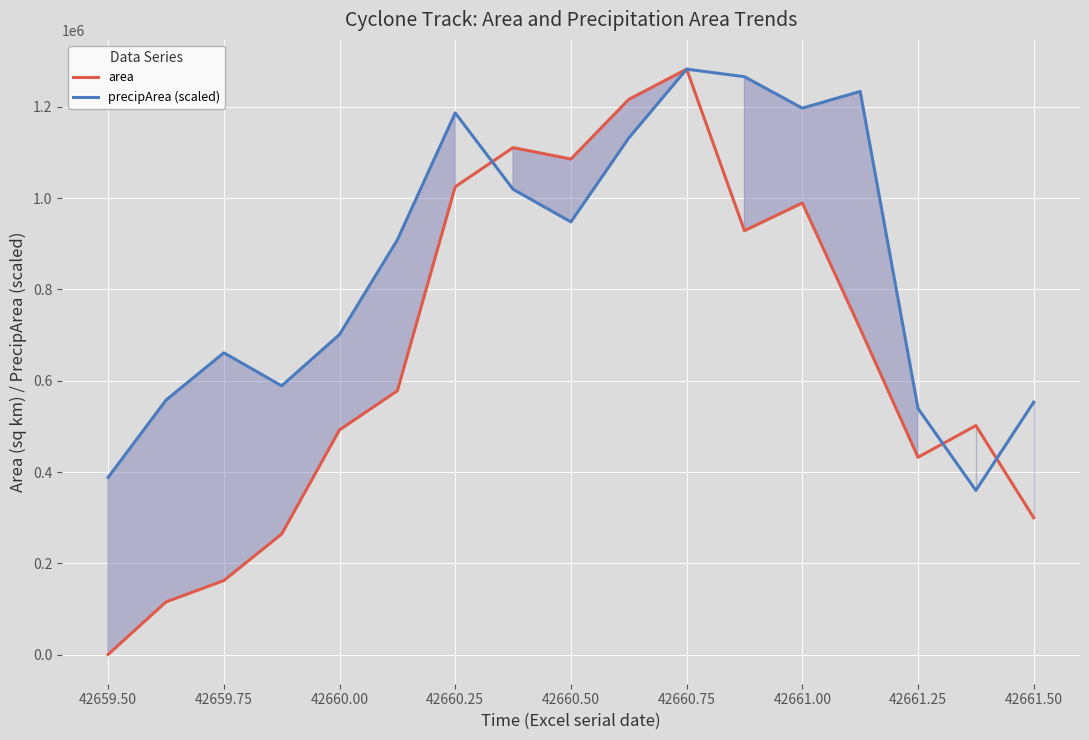

The precipArea (scaled) series shows 1242890.0 at 42660.00. True or false?

False